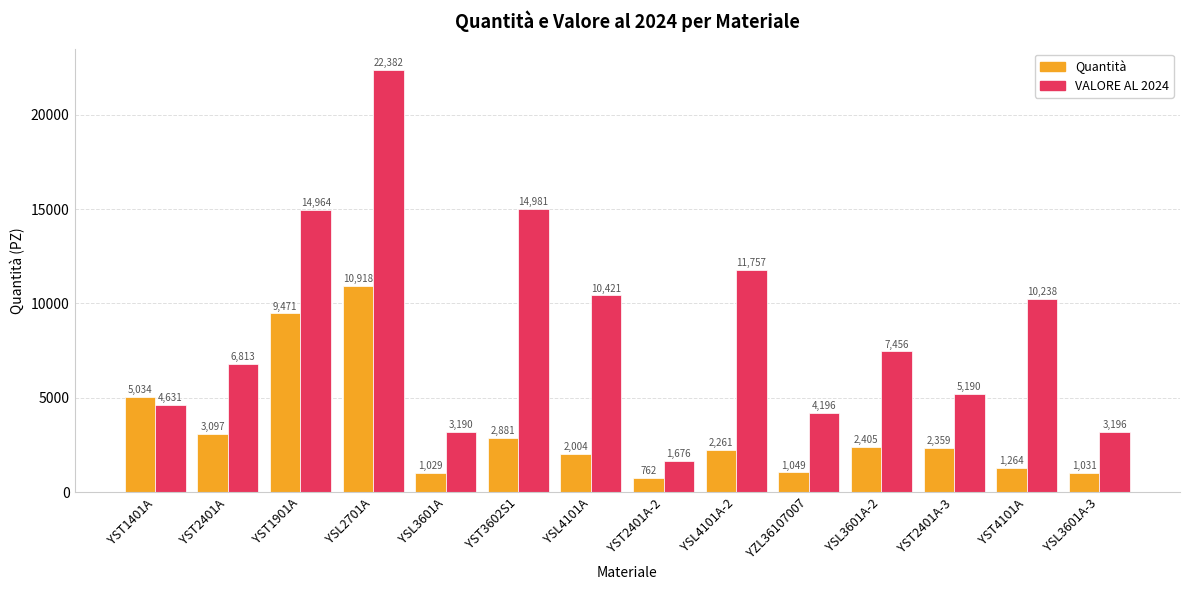

Are the bars horizontal?

No